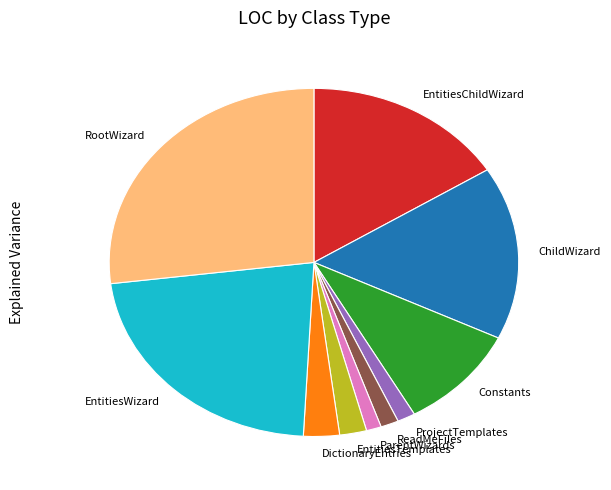

Is it true that EntitiesTemplates is 13% of the pie?

False